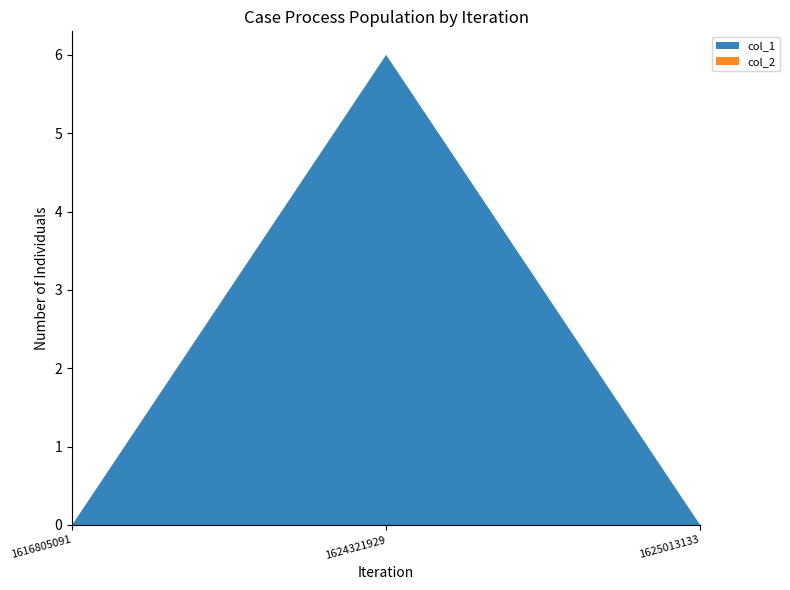

Reading left to right, list all the values displayed in this chart.

col_1: 0	6	0
col_2: 0	0	0